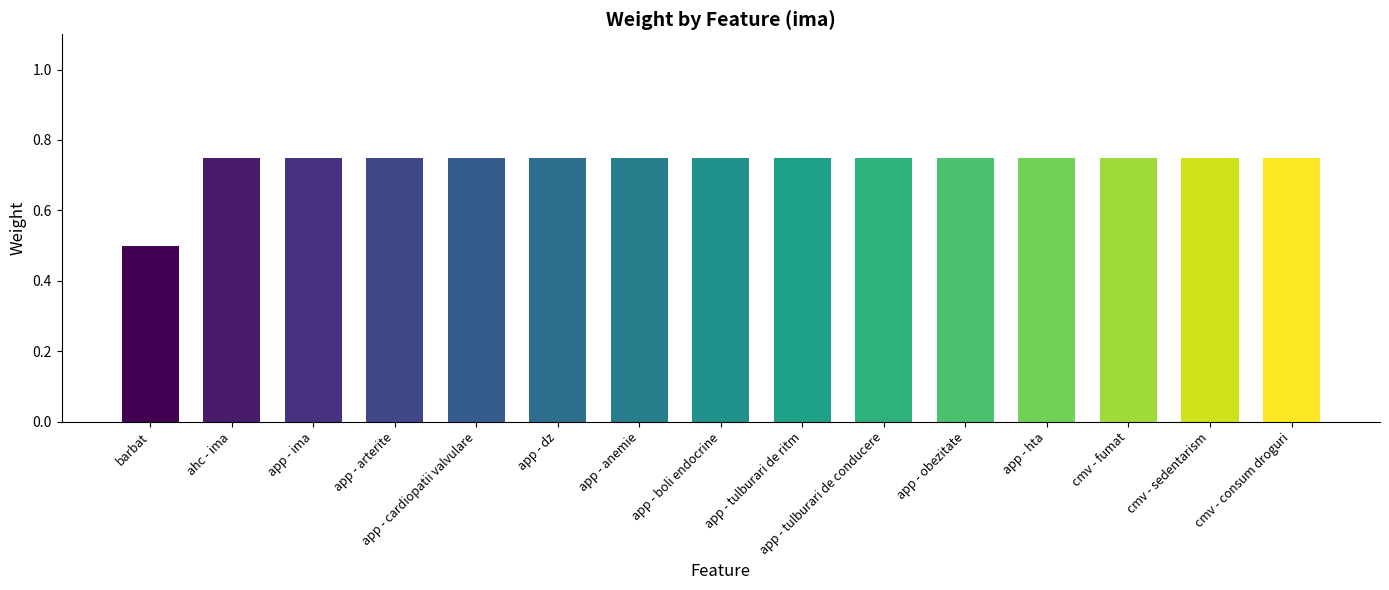

Are the bars grouped side by side (vs. stacked)?

No